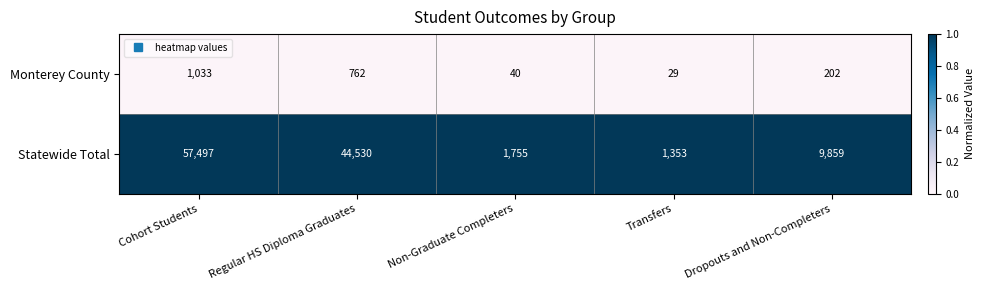

Which series has the largest range (max minus min)?

Statewide Total